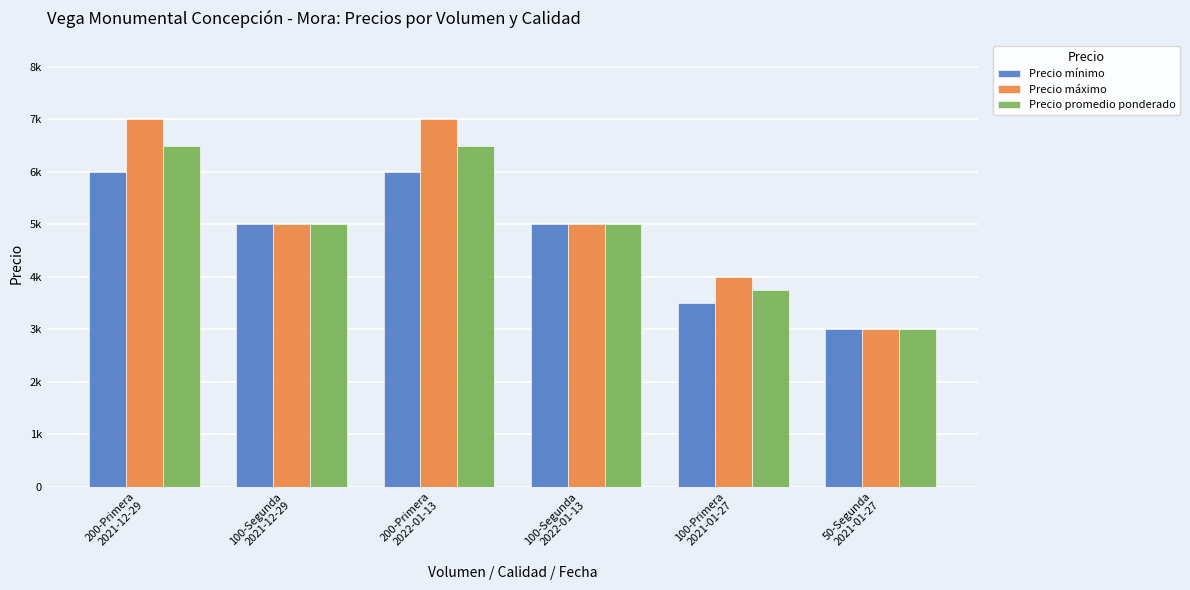

Rank the series at 100-Segunda
2022-01-13 from lowest to highest value.

Precio mínimo, Precio máximo, Precio promedio ponderado